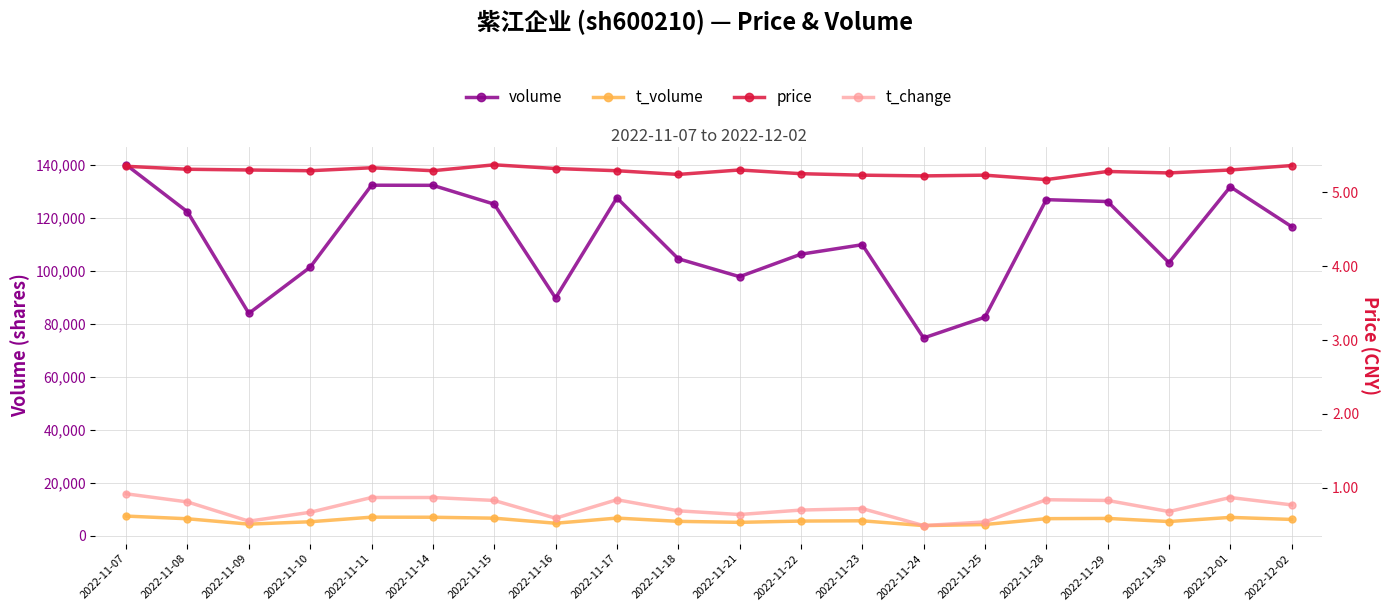

Which series has the largest total across all categories?

volume